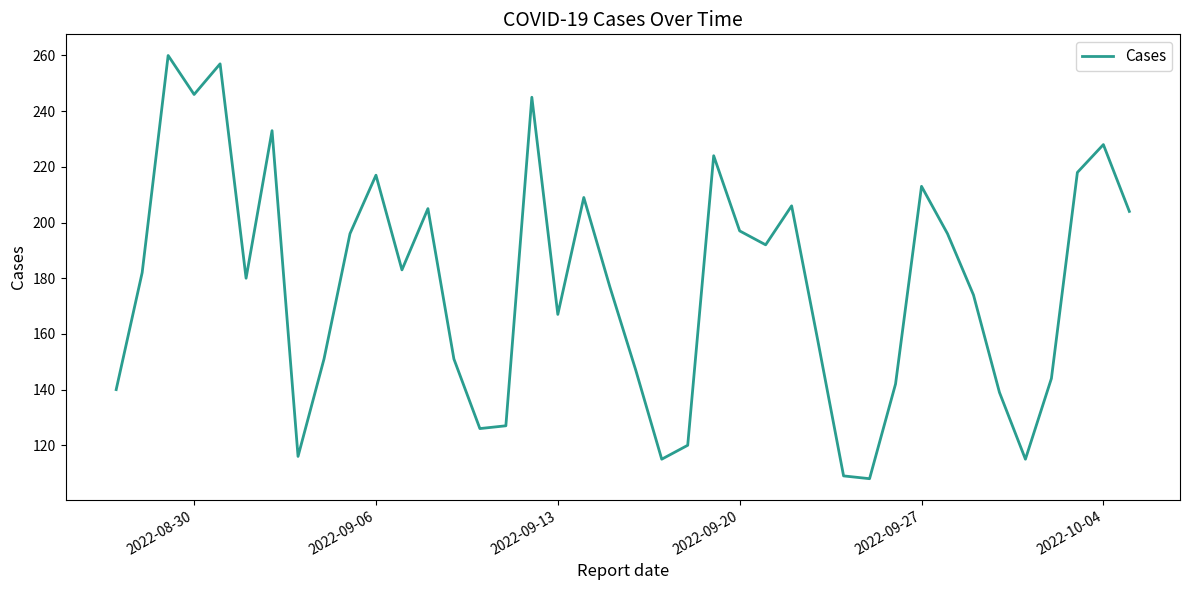

What is the smallest value displayed?

108